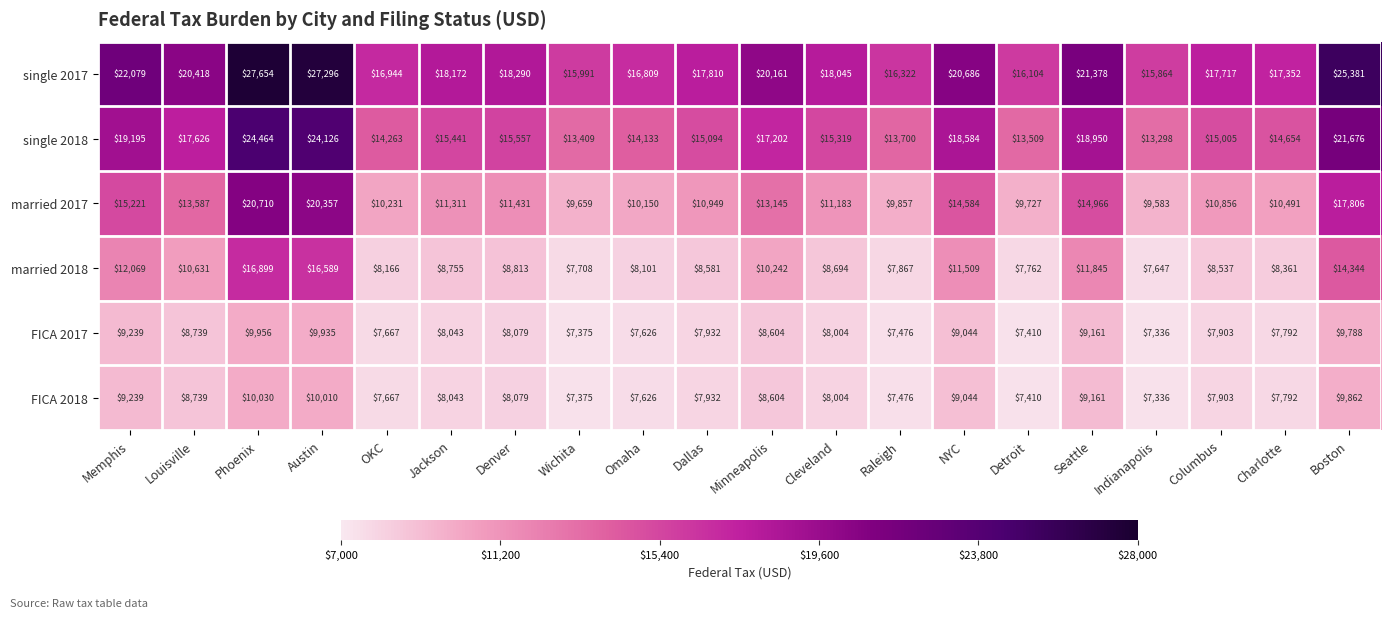

How many values in the married 2017 series are below 11311?

10